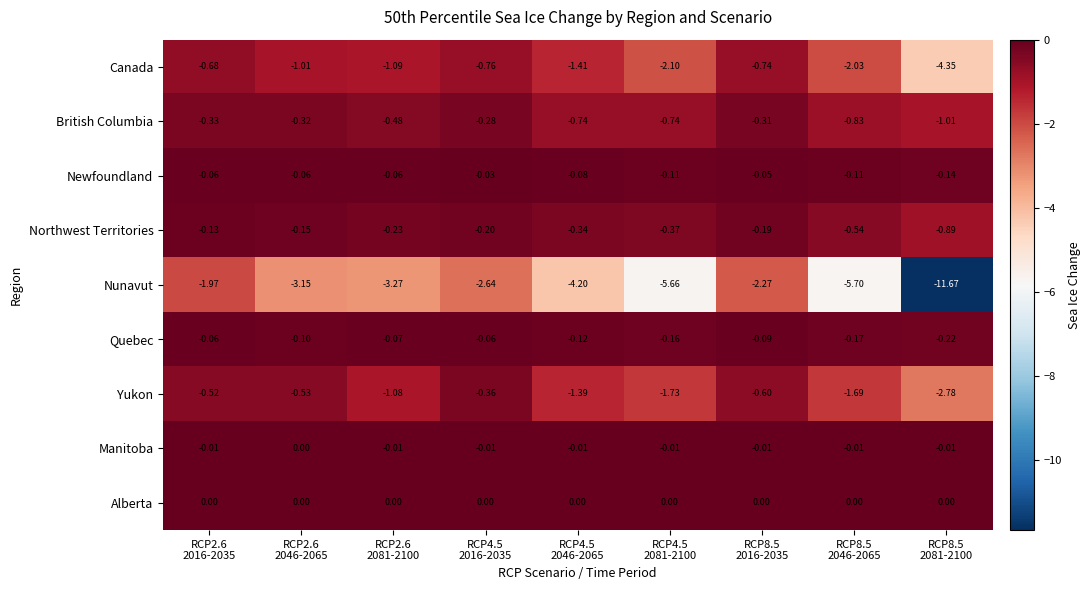

Which series has the largest total across all categories?

Alberta